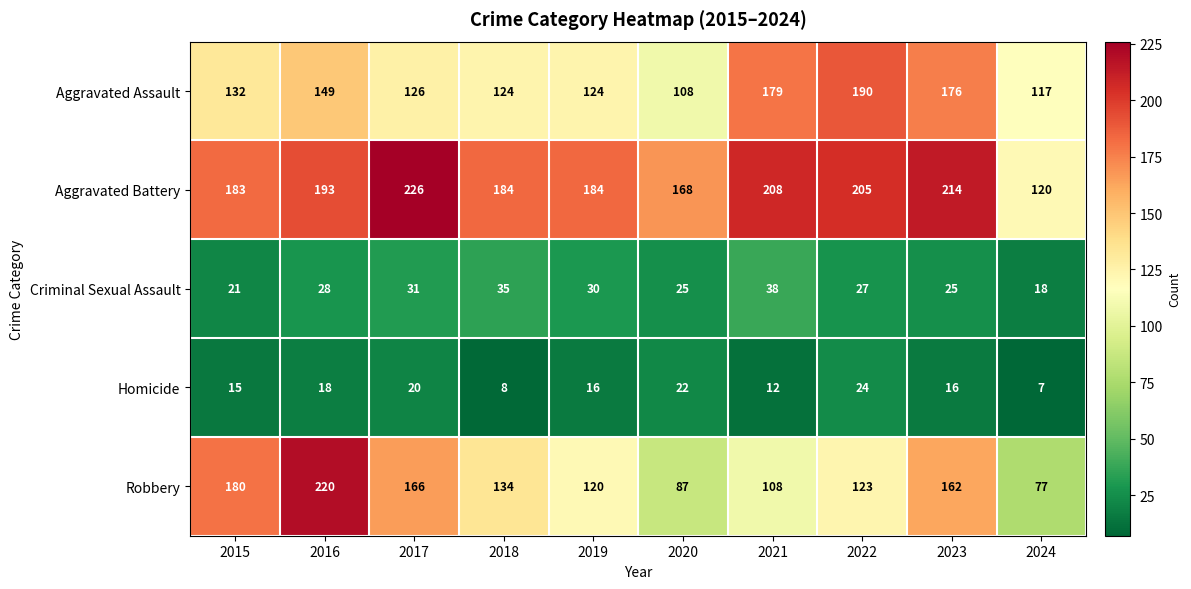

Between 2017 and 2024, which series saw the biggest shift?

Aggravated Battery